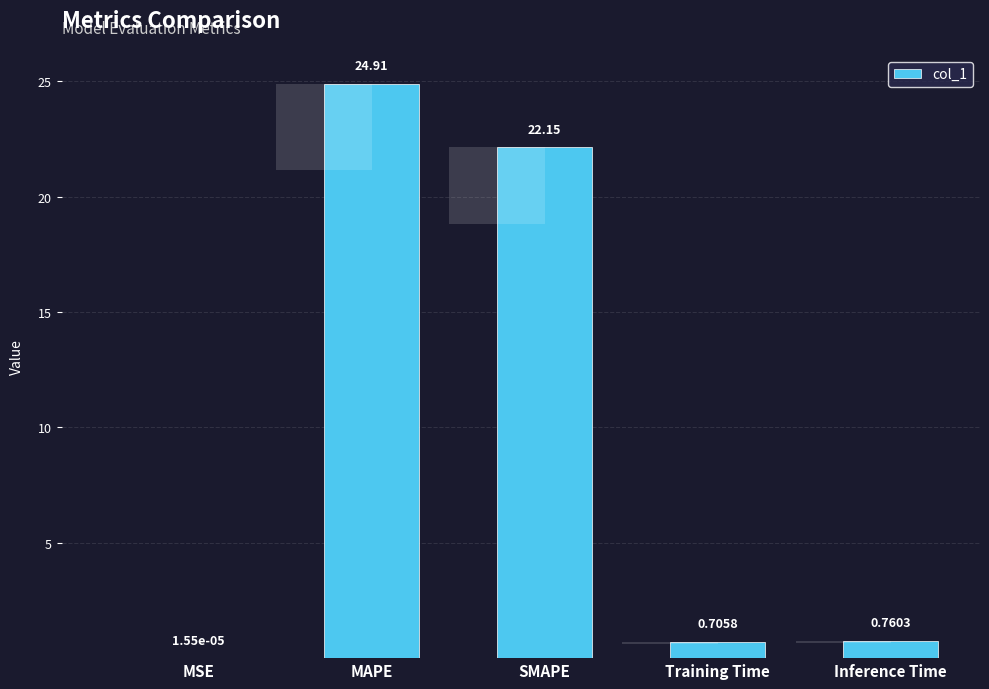

Reading left to right, what are all the values shown in this chart?

MSE=0.0	MAPE=24.9	SMAPE=22.1	Training Time=0.7	Inference Time=0.8